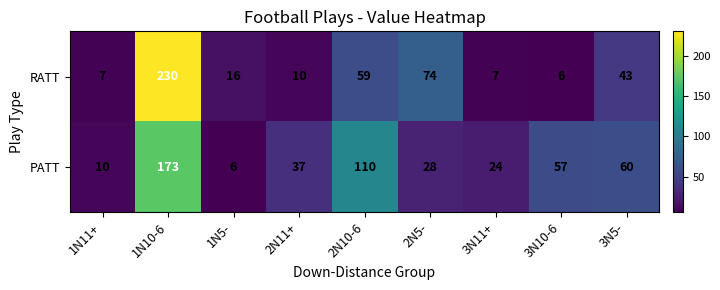

What is the total value across all series at 1N10-6?

403